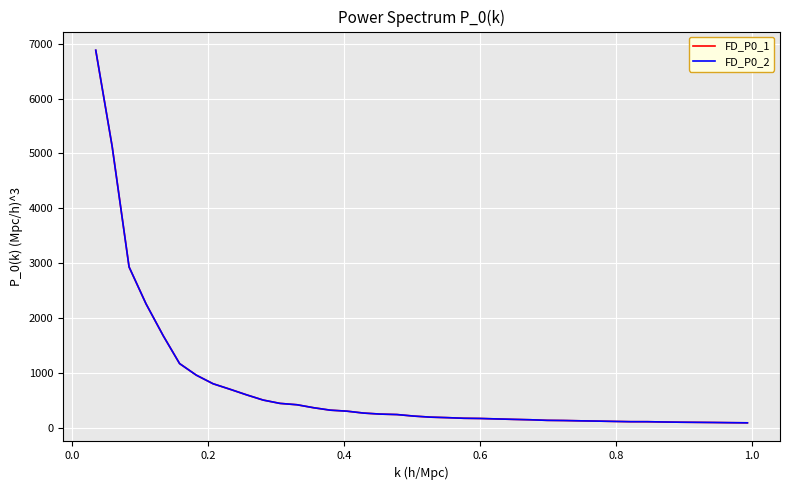

What is the sum of all FD_P0_2 values?

29148.3